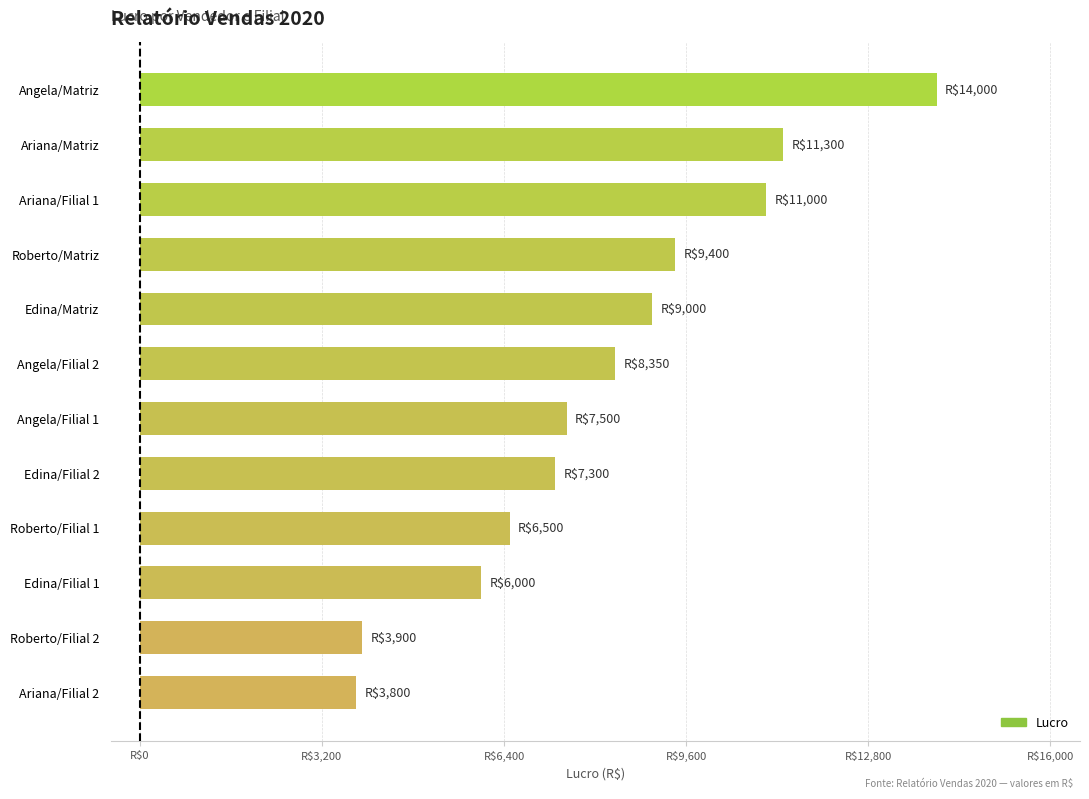

Does the chart contain any negative values?

No